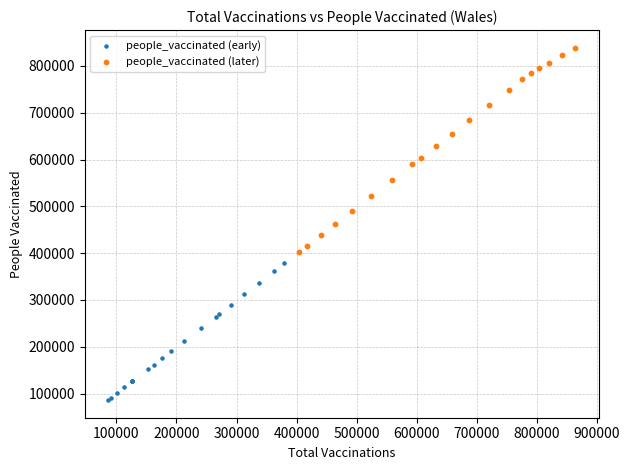

Which series has the widest spread of Y values?

people_vaccinated (later)